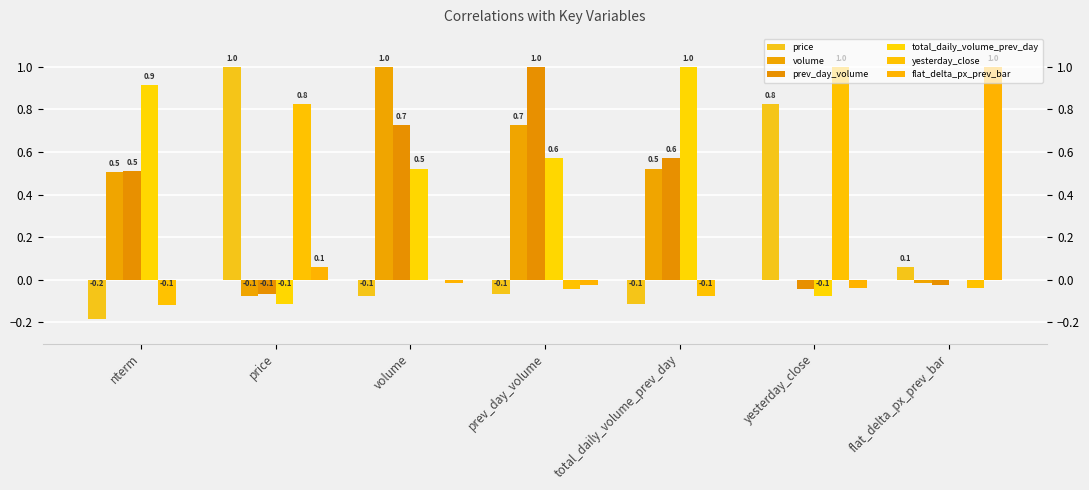

The value of volume at prev_day_volume is 0.7. True or false?

True